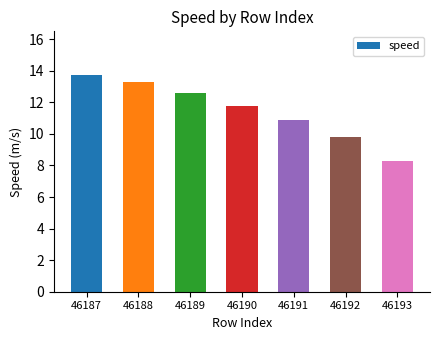

Count the number of values greater than 11.

4